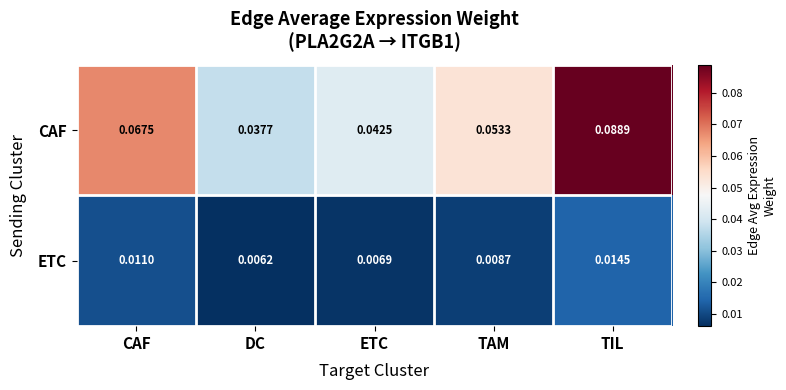

Which series changed the most between CAF and DC?

CAF